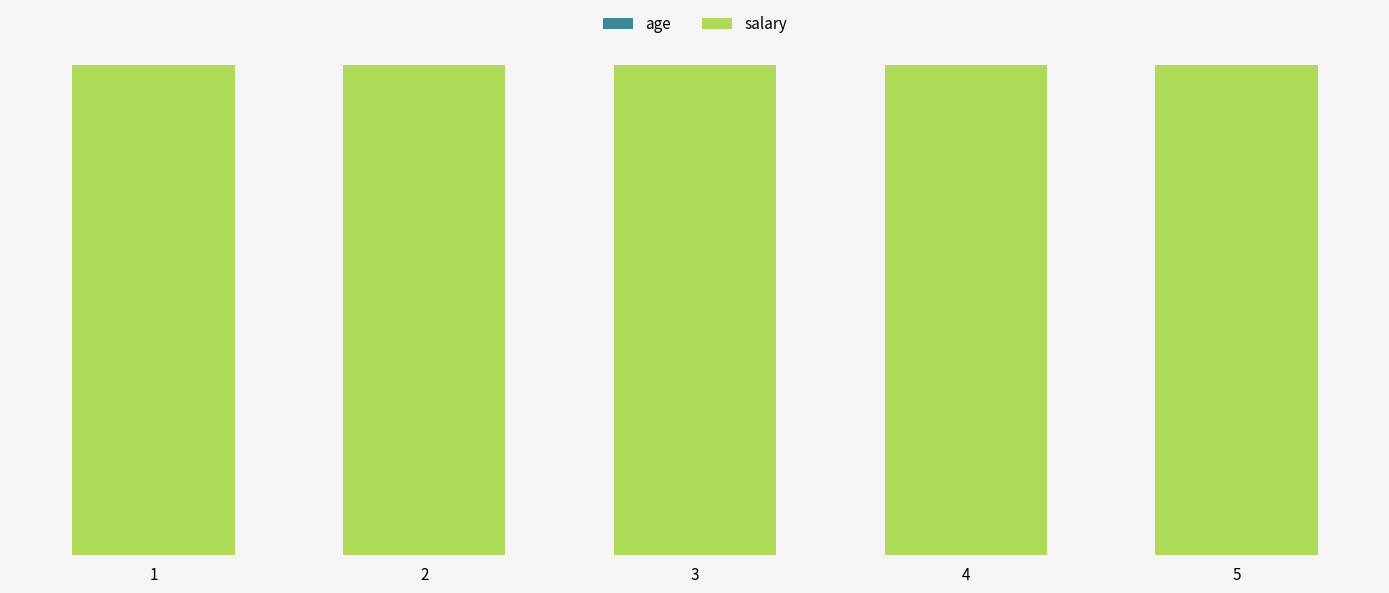

What value does the salary series have at 5?

1.0